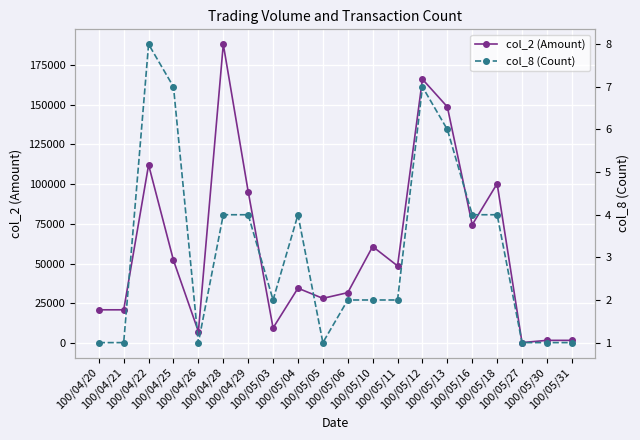

What is the minimum value for col_2 (Amount)?

380